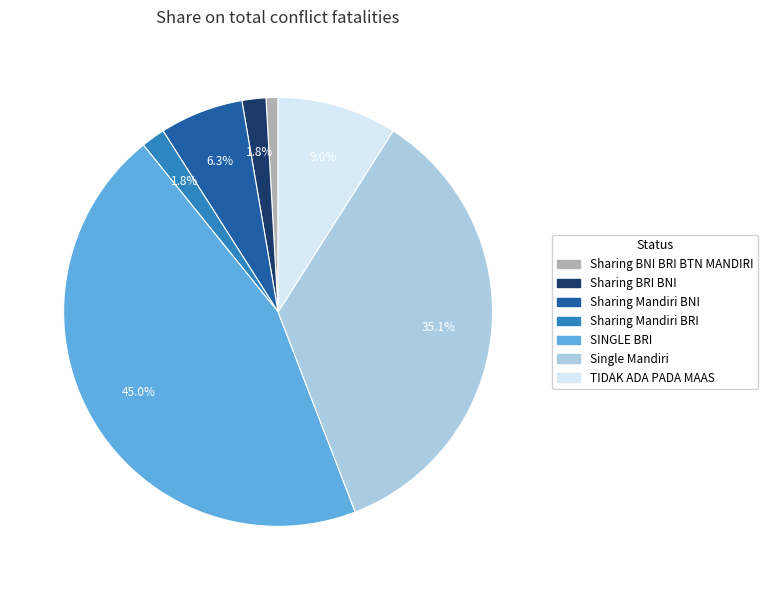

What percentage is NOT represented by SINGLE BRI?

55.0%